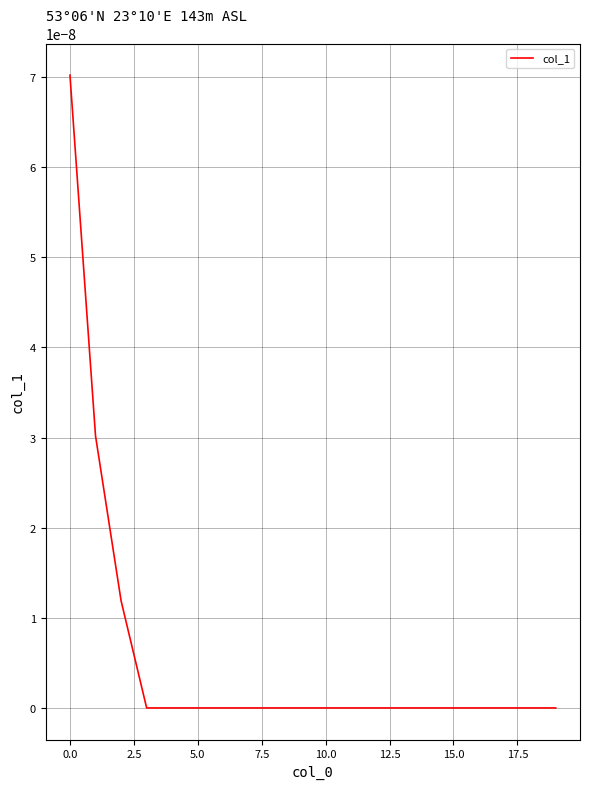

Count the number of categories in the chart.

20